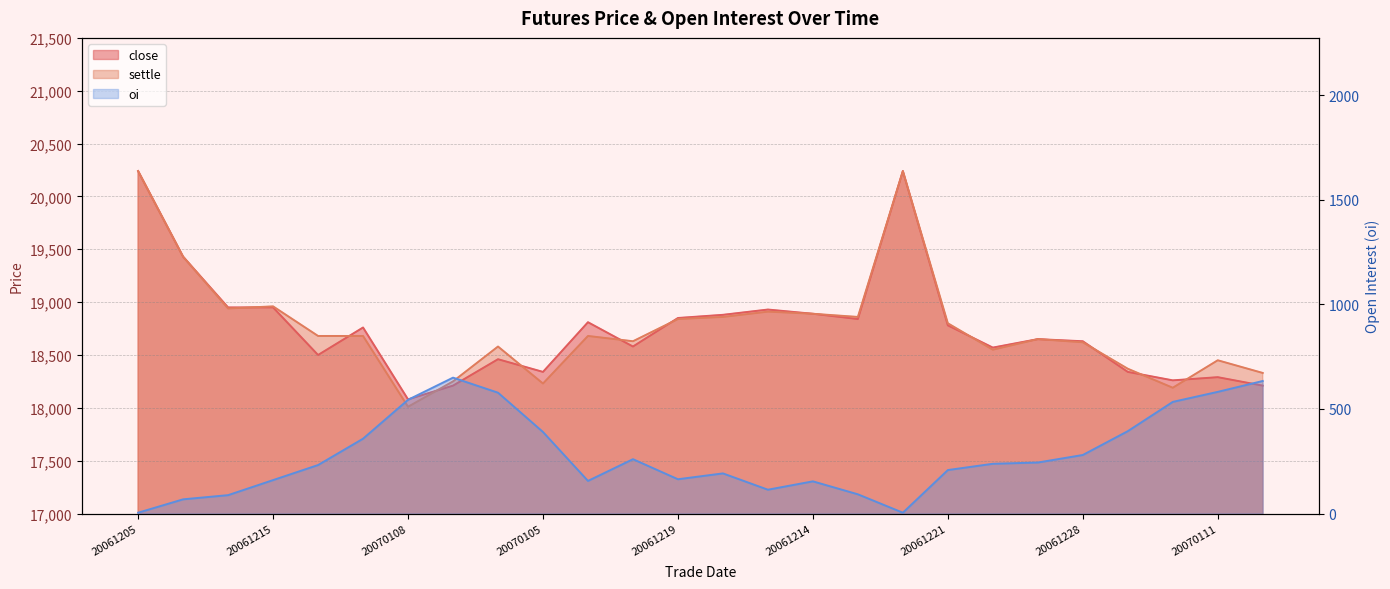

Is it true that oi equals 650 at 20070115?

True